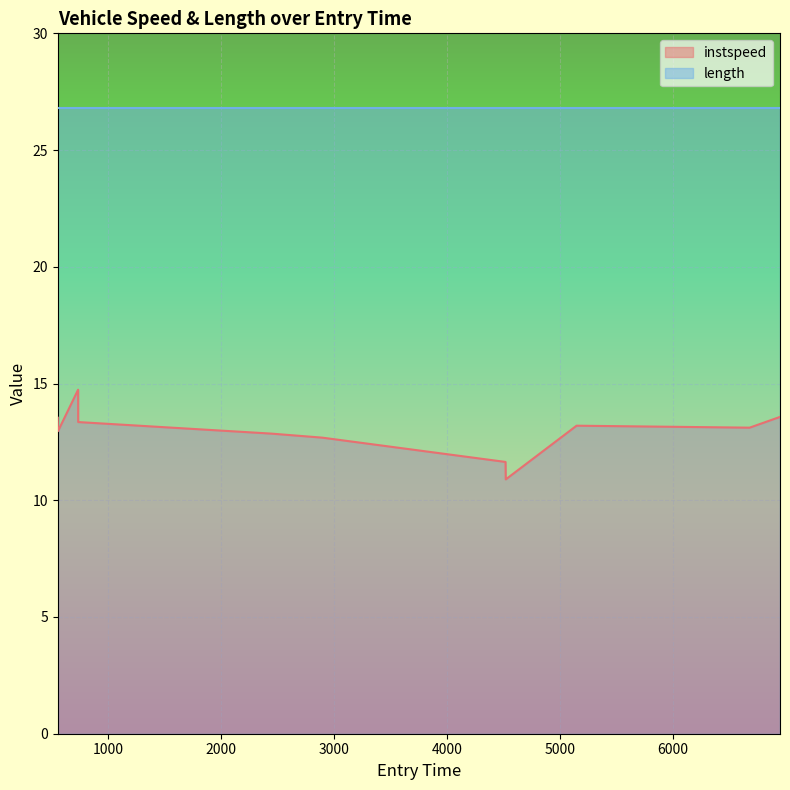

What is the difference between the maximum and minimum values?

3.8